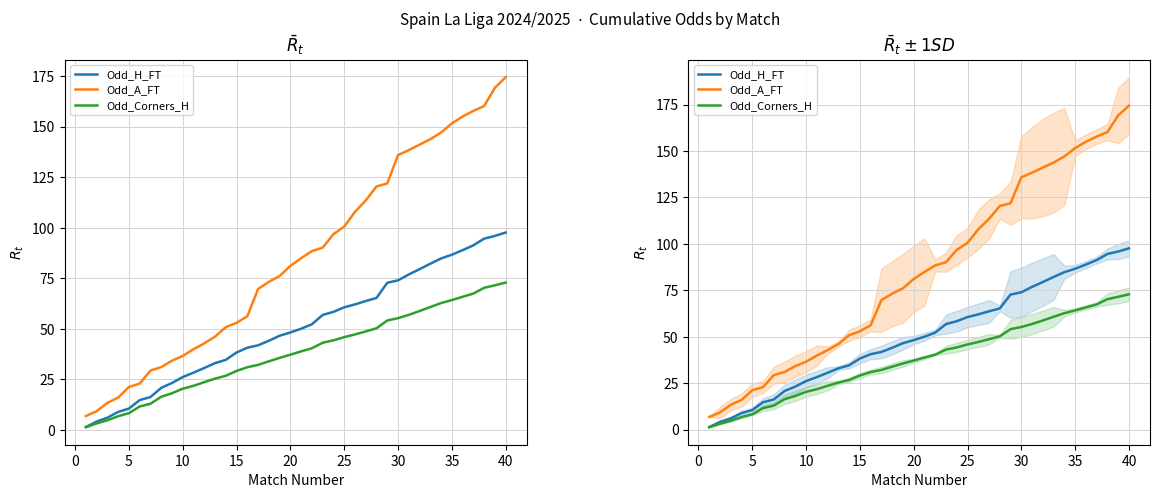

List the series in order of their overall mean, highest first.

Odd_A_FT, Odd_H_FT, Odd_Corners_H